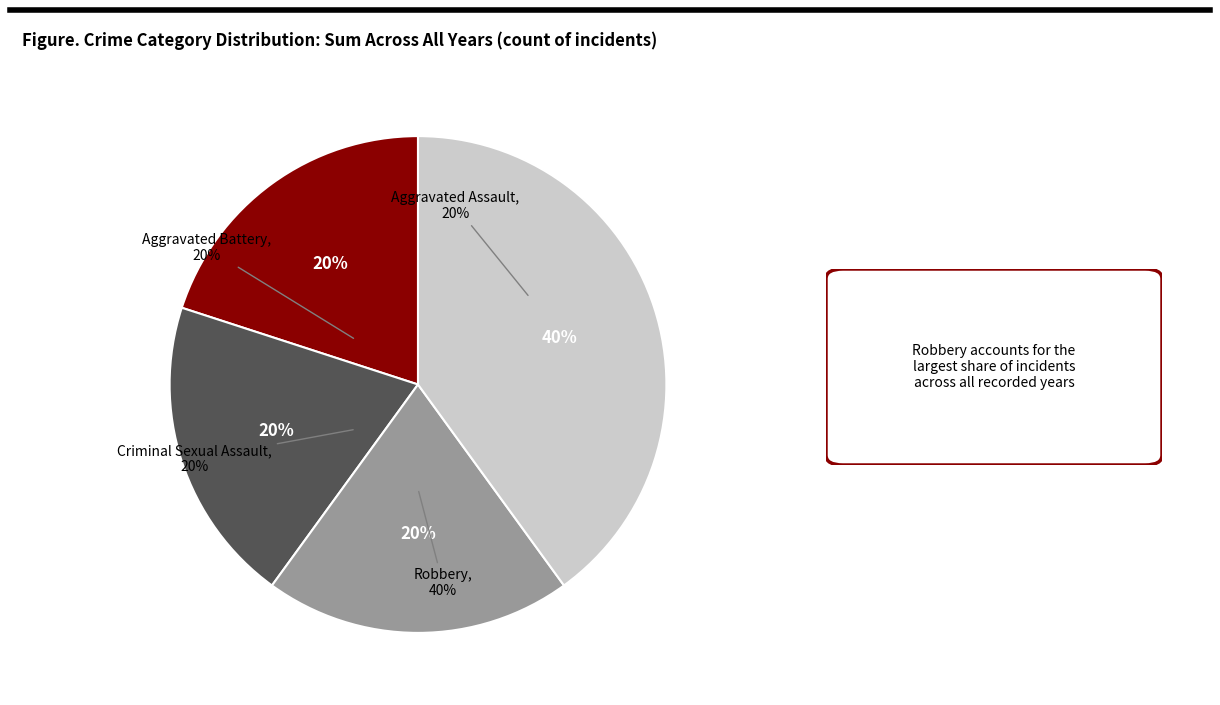

Does any single category account for the majority?

No